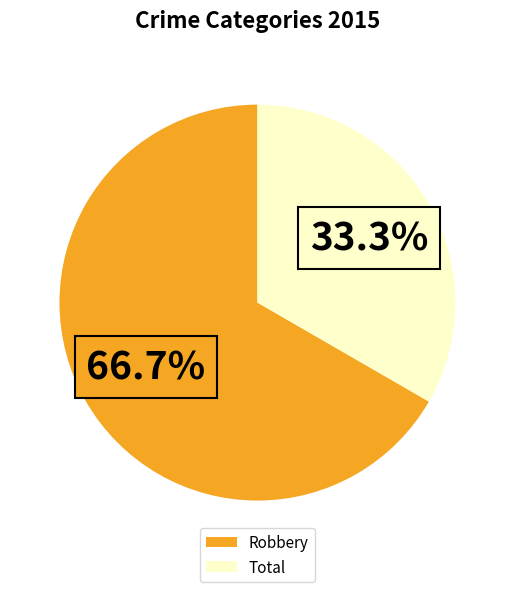

Combined, do Total and Robbery account for over 50%?

Yes